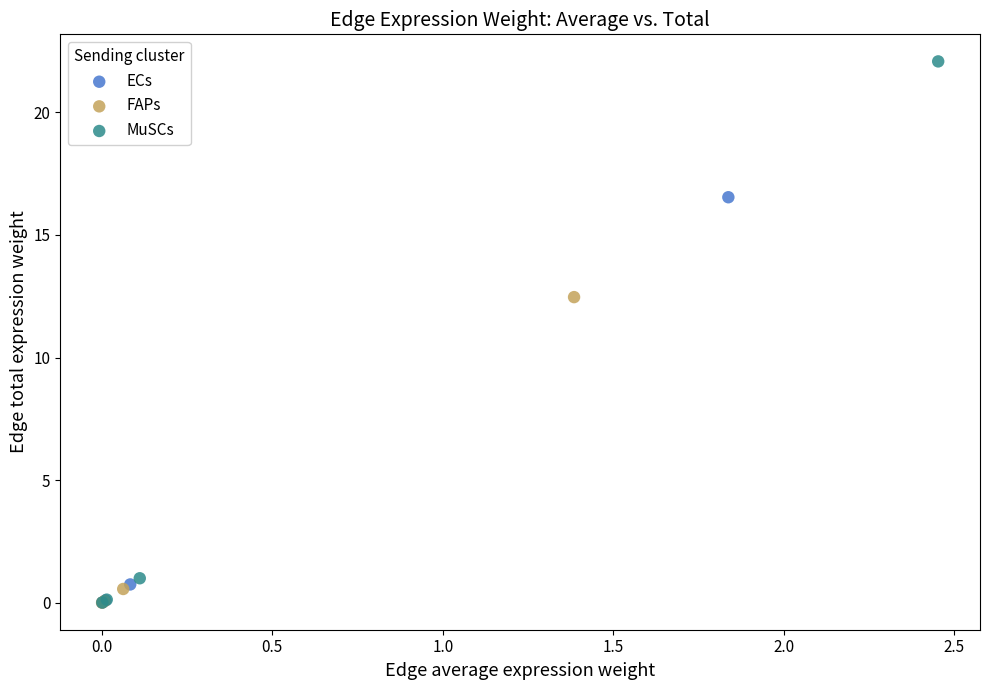

Which series reaches the maximum Y coordinate?

MuSCs